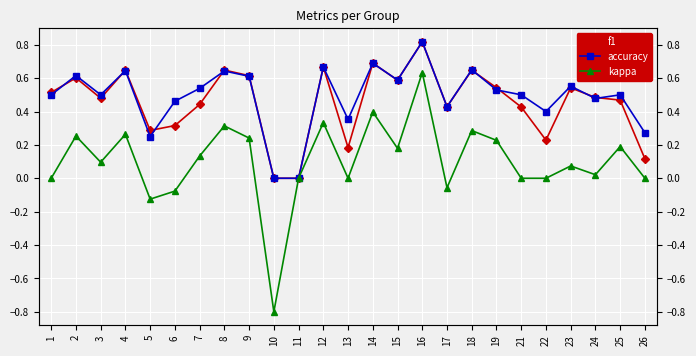

Reading left to right, what are all the values shown in this chart?

f1: 0.5	0.6	0.5	0.6	0.3	0.3	0.4	0.6	0.6	0.0	0.0	0.7	0.2	0.7	0.6	0.8	0.4	0.6	0.5	0.4	0.2	0.5	0.5	0.5	0.1
accuracy: 0.5	0.6	0.5	0.6	0.2	0.5	0.5	0.6	0.6	0.0	0.0	0.7	0.4	0.7	0.6	0.8	0.4	0.7	0.5	0.5	0.4	0.6	0.5	0.5	0.3
kappa: 0.0	0.3	0.1	0.3	-0.1	-0.1	0.1	0.3	0.2	-0.8	0.0	0.3	0.0	0.4	0.2	0.6	-0.1	0.3	0.2	0.0	0.0	0.1	0.0	0.2	0.0